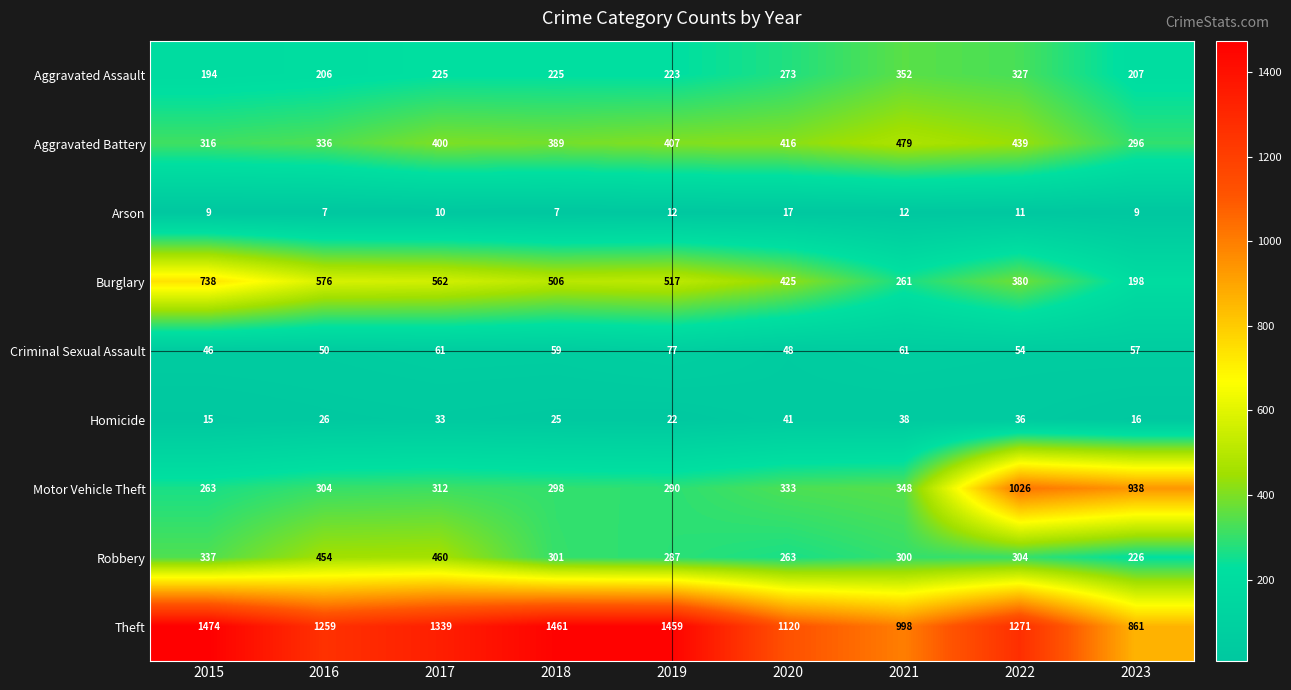

At 2023, list the series in order from largest to smallest.

Motor Vehicle Theft, Theft, Aggravated Battery, Robbery, Aggravated Assault, Burglary, Criminal Sexual Assault, Homicide, Arson